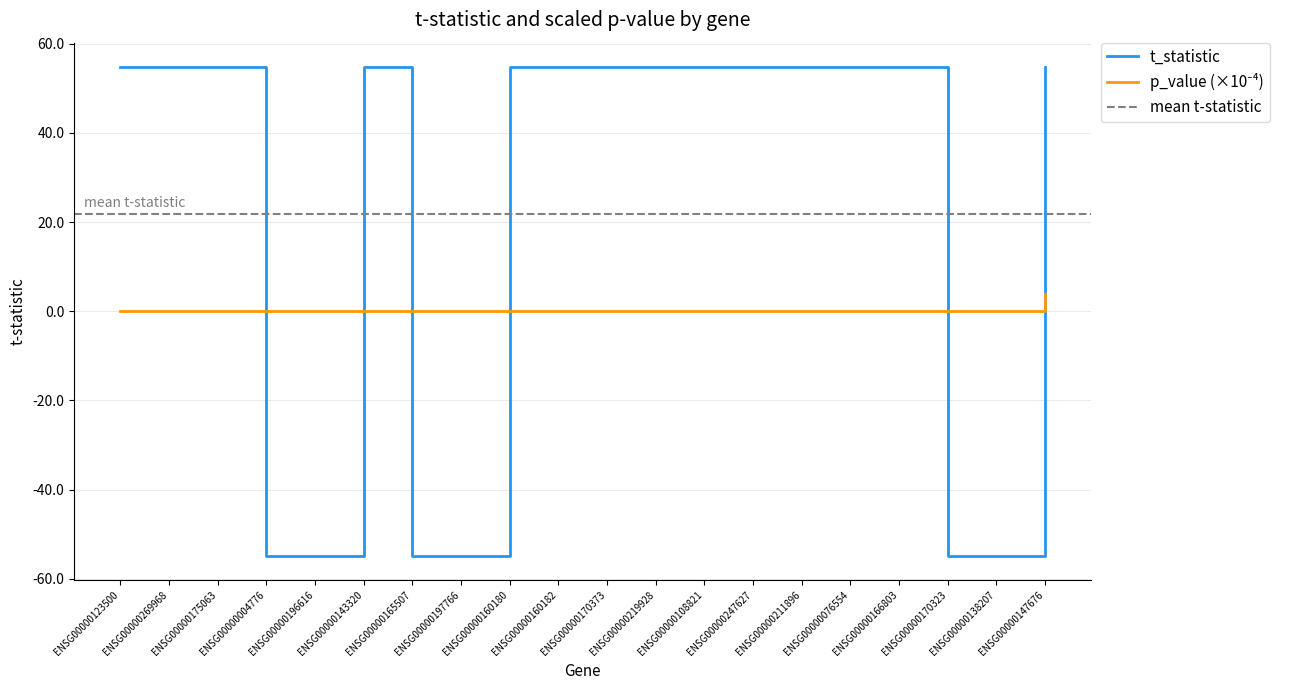

After their last crossing, which series has the higher values: p_value_scaled or t_statistic?

t_statistic